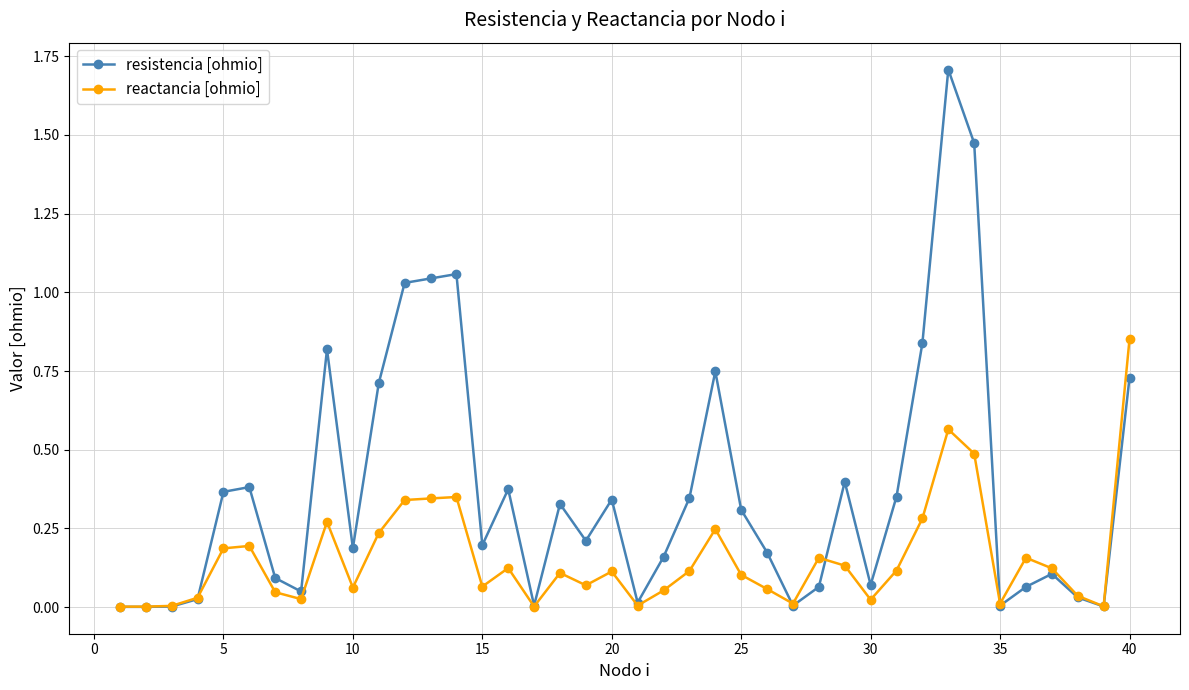

Rank the series by their average value, from highest to lowest.

resistencia [ohmio], reactancia [ohmio]